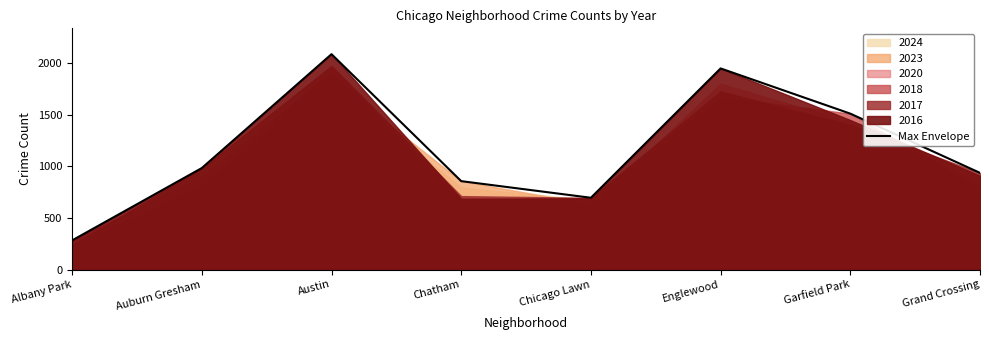

At which category does the data reach its first local valley?

Chicago Lawn